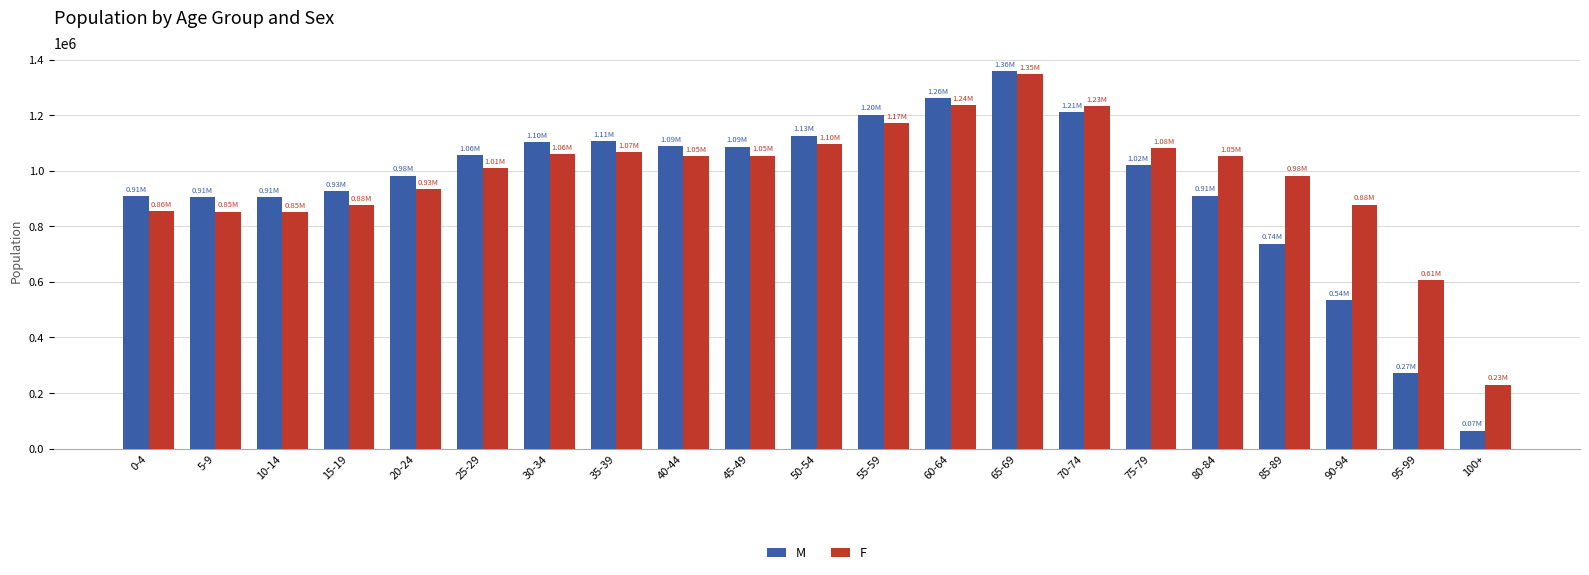

At which label does M reach its peak?

65-69